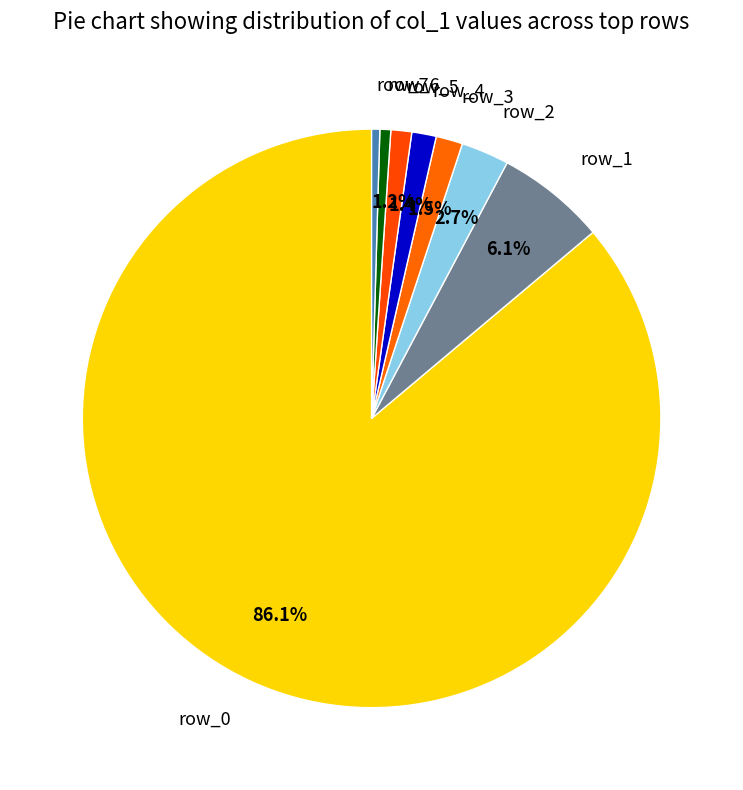

What is the ratio of the value at row_1 to the value at row_3?

4.1